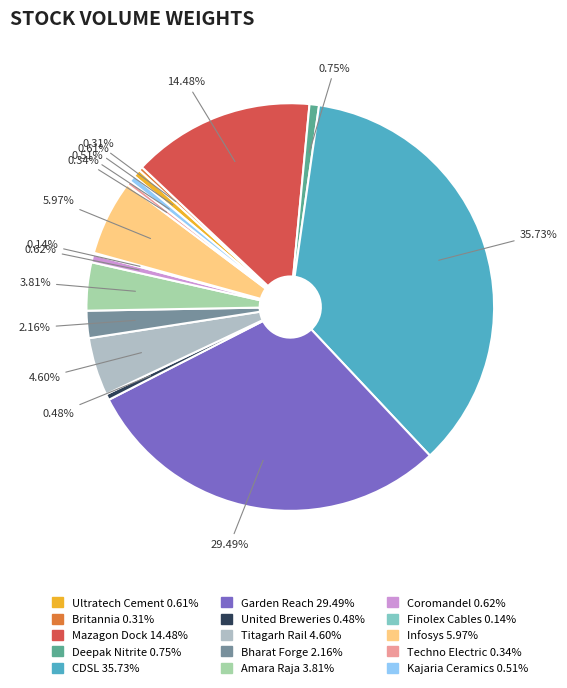

What percentage is the CDSL slice, to the nearest percent?

36%